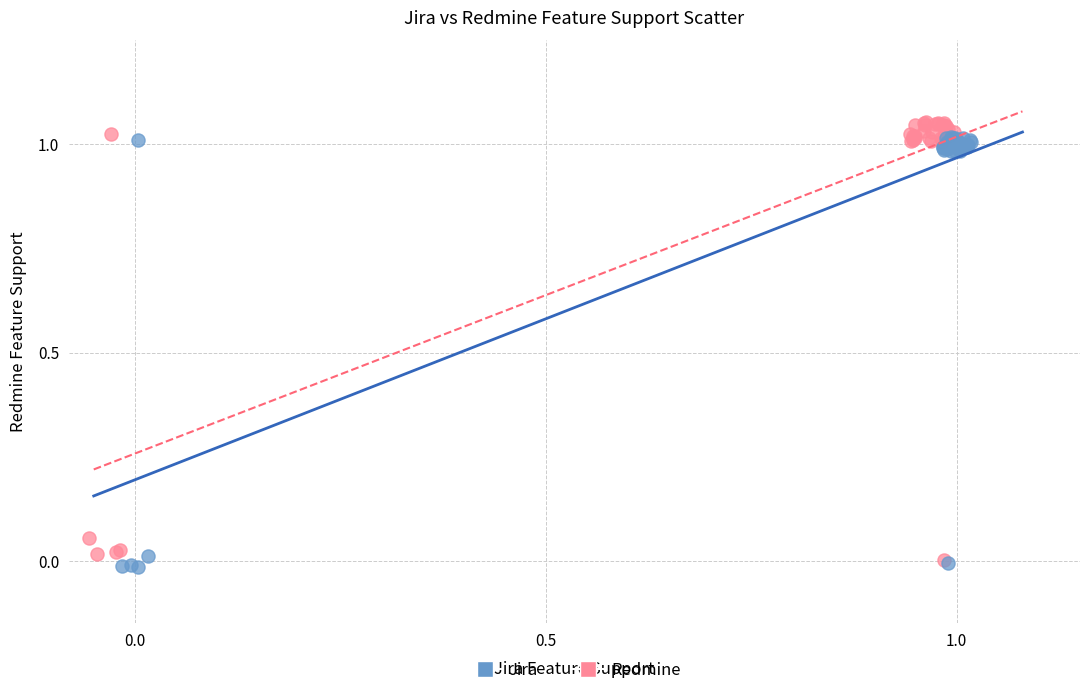

Which series contains the lowest Y value?

Jira